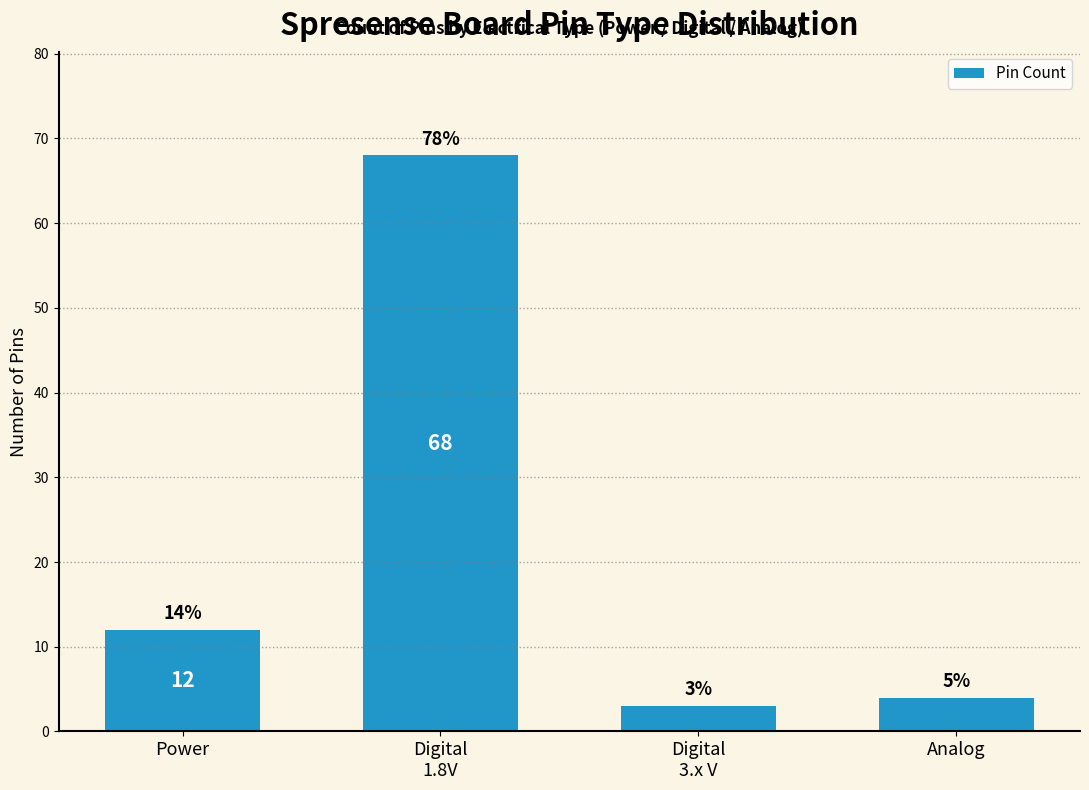

Reading left to right, list all the values displayed in this chart.

12	68	3	4